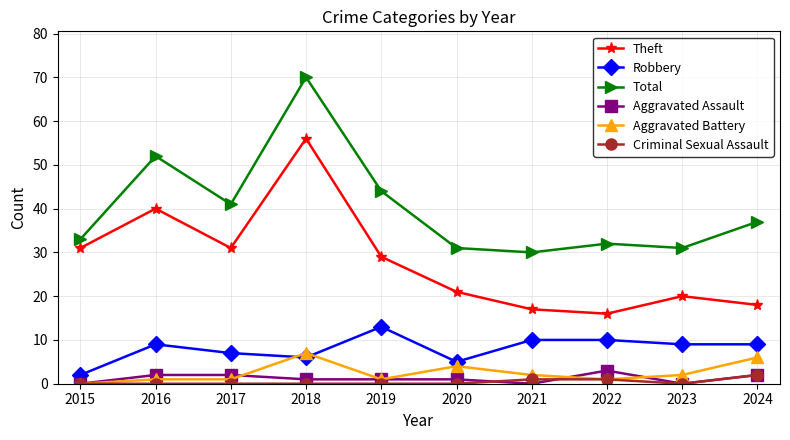

Does the chart have visible grid lines?

Yes